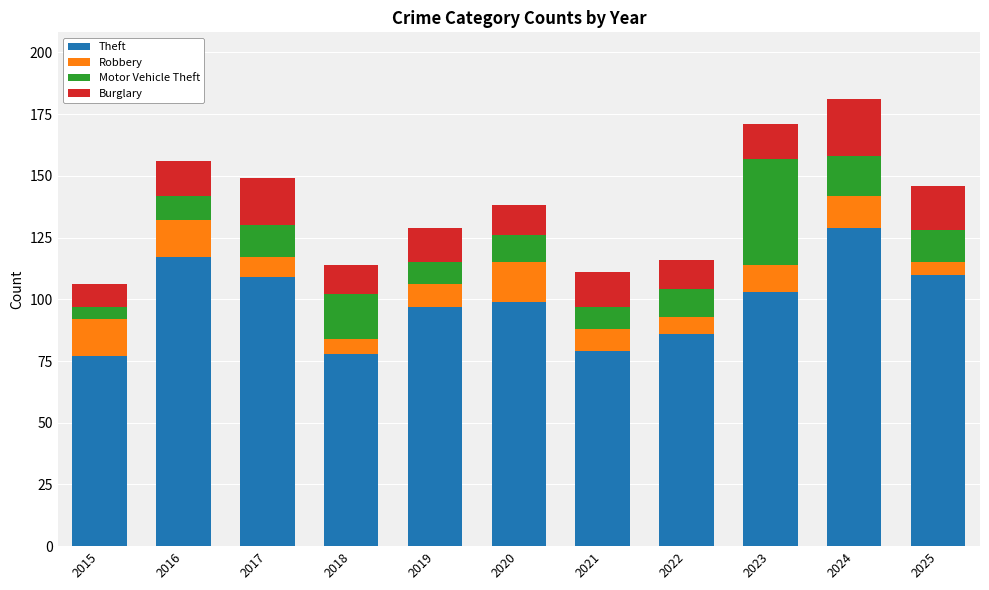

What is the difference between the maximum and second lowest values in the Theft series?

51